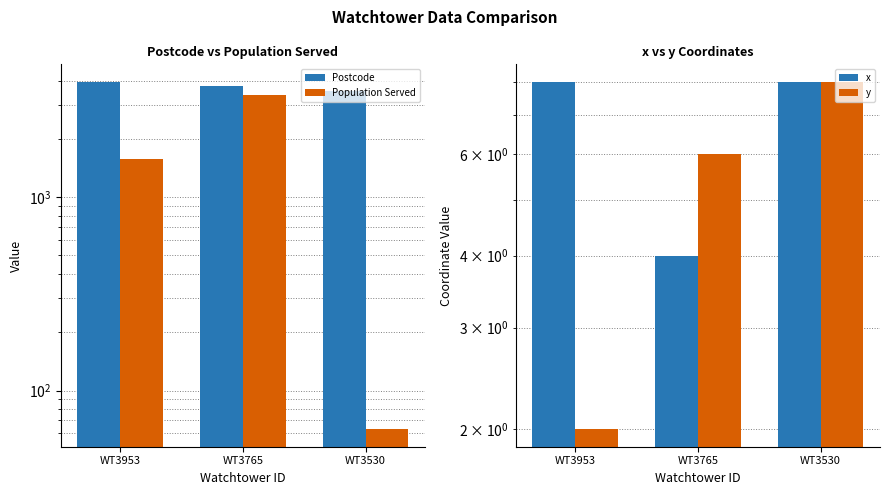

List the series in order of their peak value, lowest first.

x, y, Population Served, Postcode